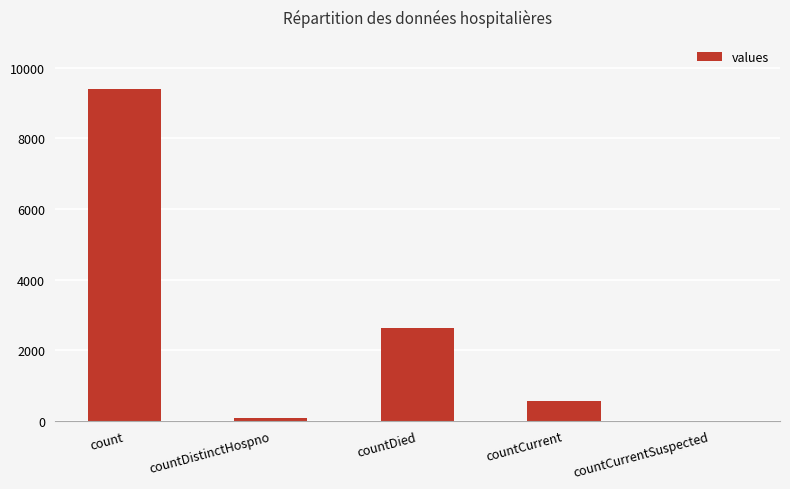

The chart shows a value of 963 at countCurrent. True or false?

False